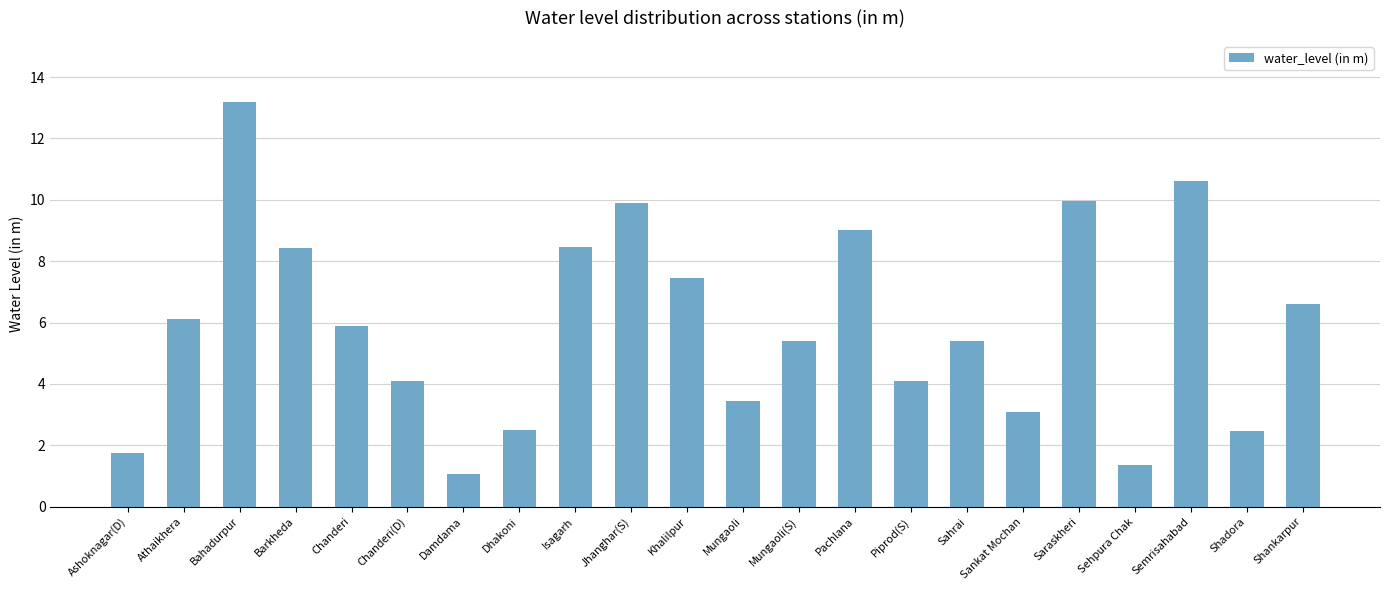

How many values are below 5?

9